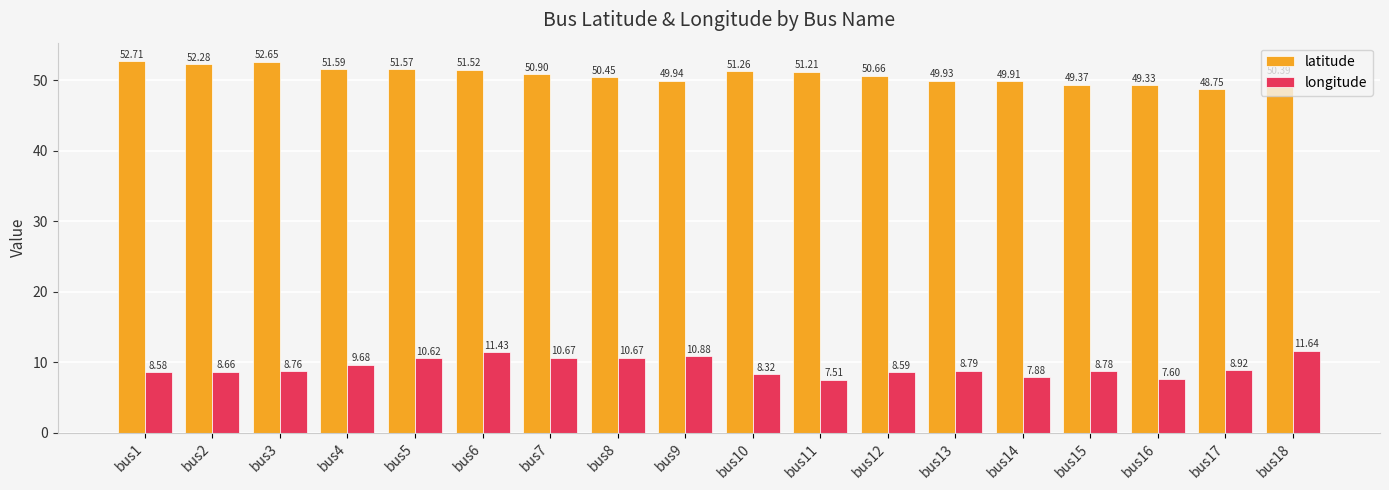

What is the average value of the latitude series?

50.8